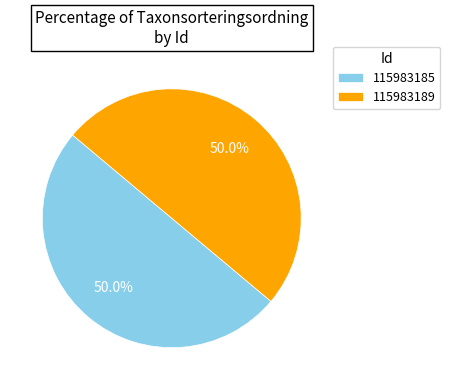

What is the ratio of the value at 115983185 to the value at 115983189?

1.0